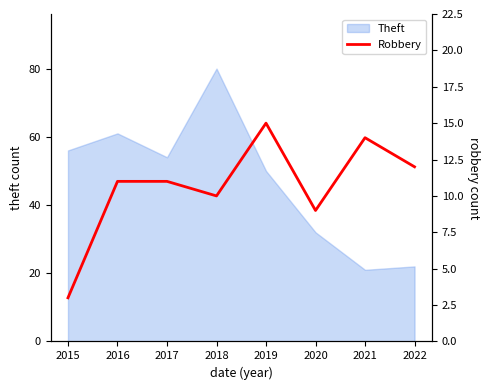

Does the chart have visible grid lines?

No